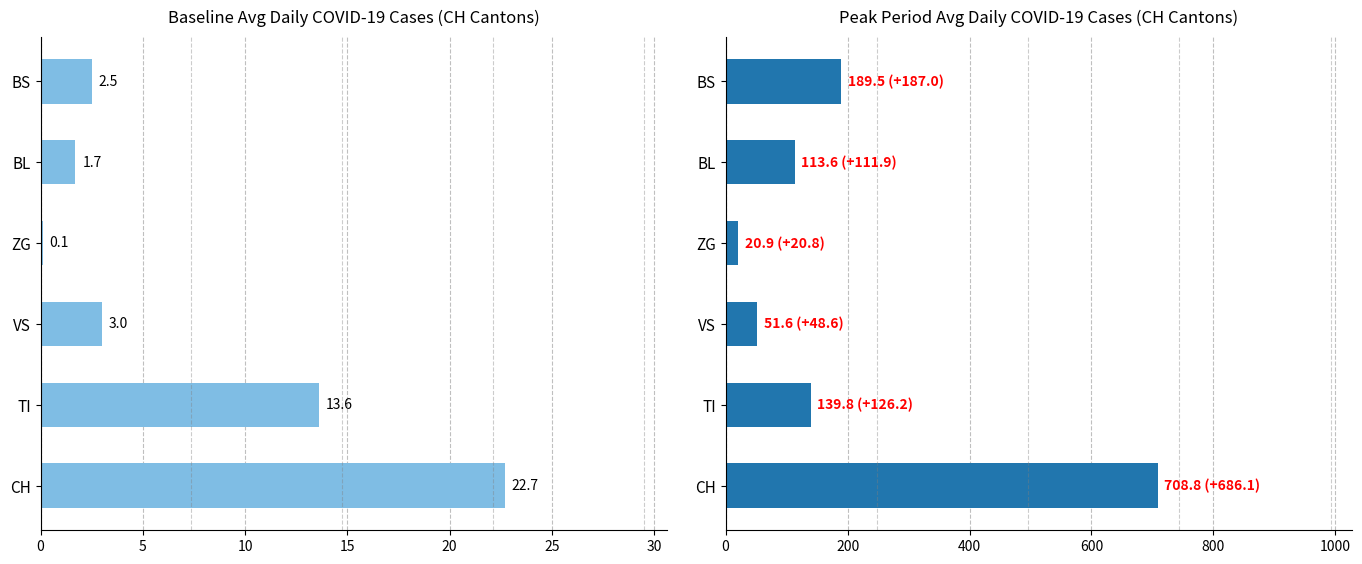

What is the value of the Baseline bar at the 2nd from the left?

13.6